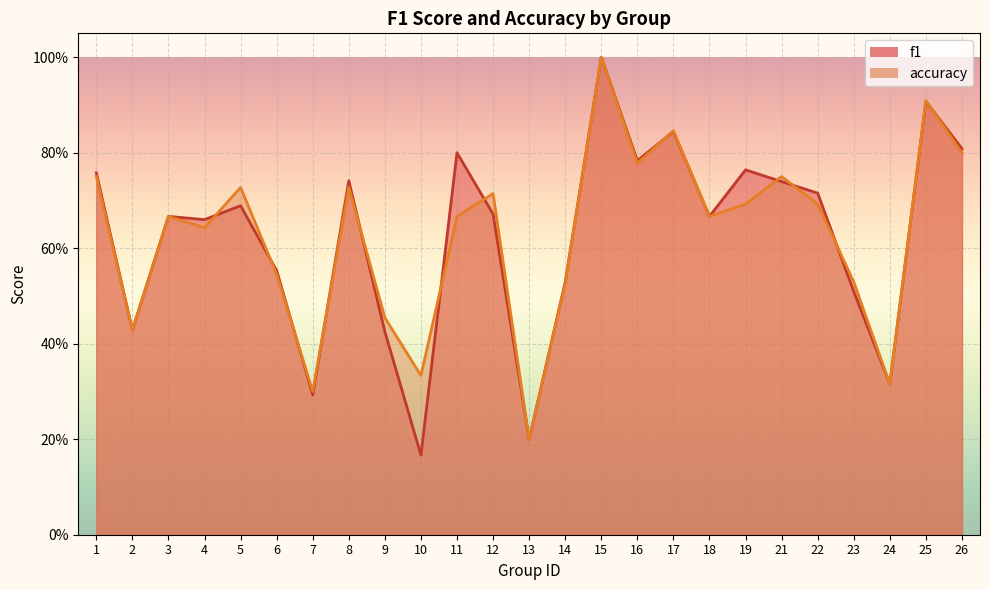

True or false: f1 and accuracy intersect in this chart.

True